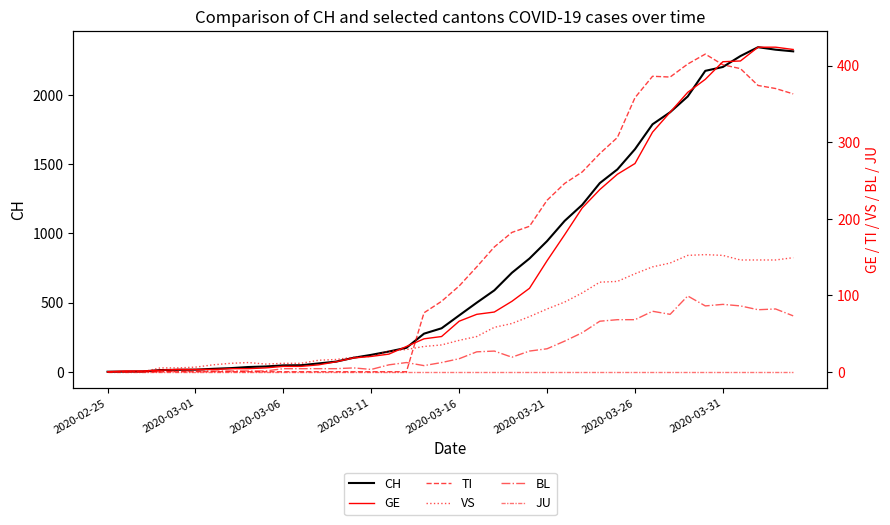

How many data points does each series have?

40